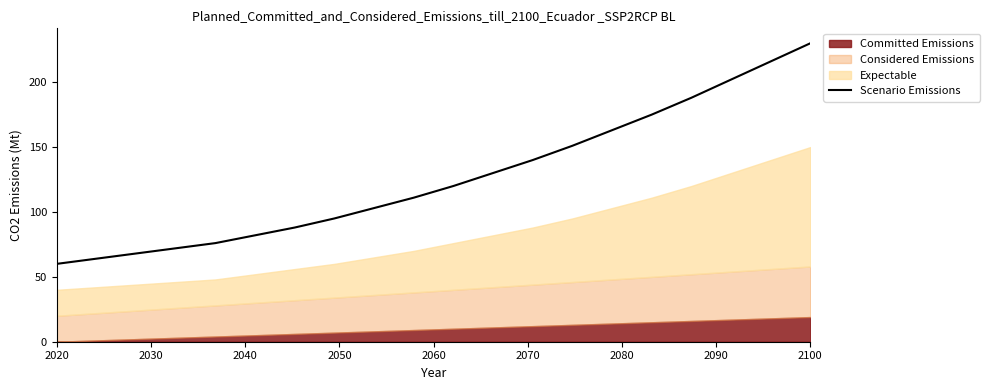

Does the chart have visible grid lines?

No